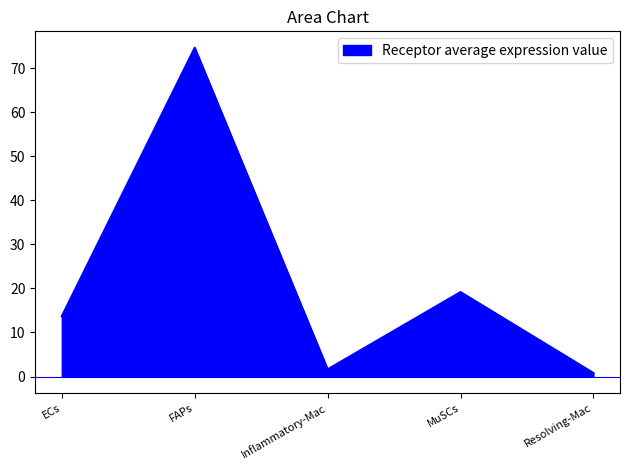

The chart shows a value of 19.2 at MuSCs. True or false?

True